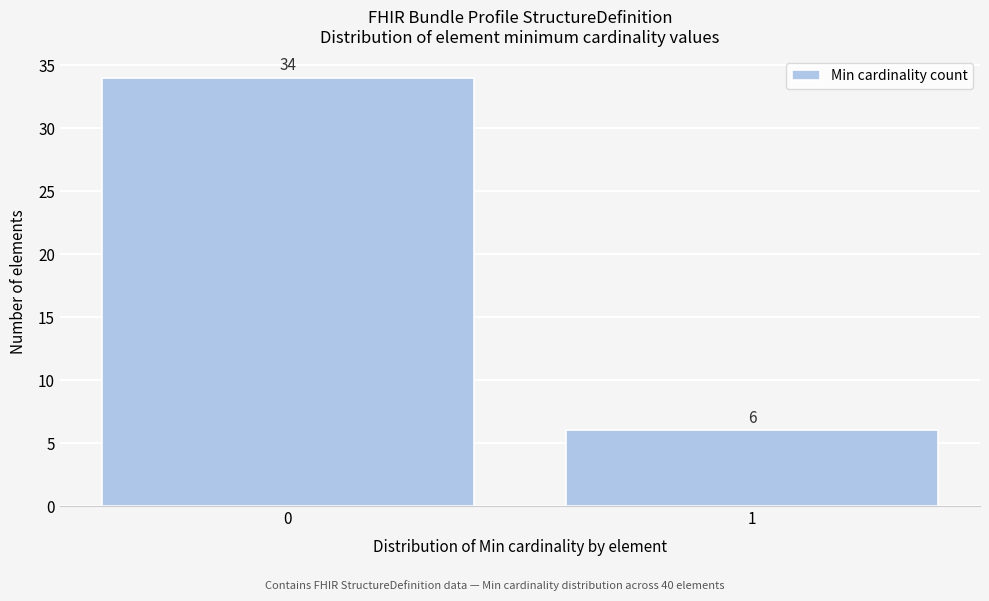

Reading left to right, what are all the values shown in this chart?

34	6